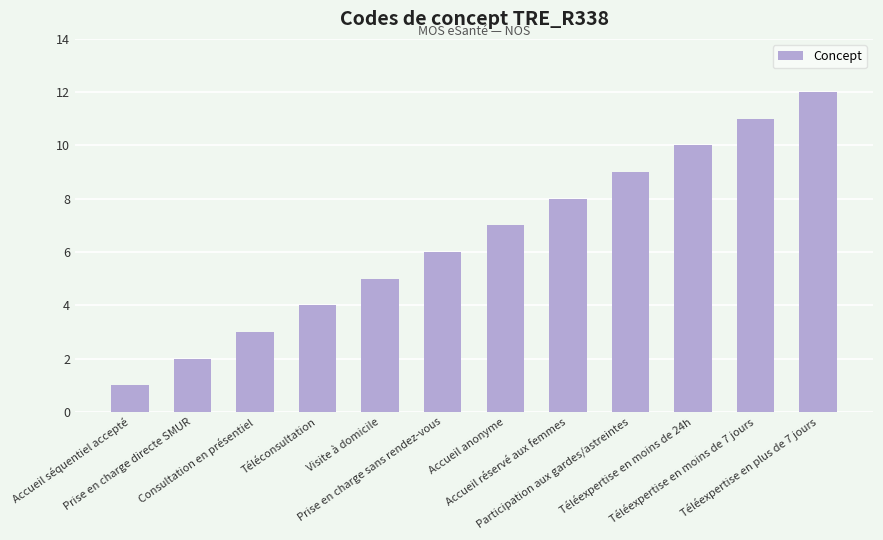

How many bars are there in total?

12